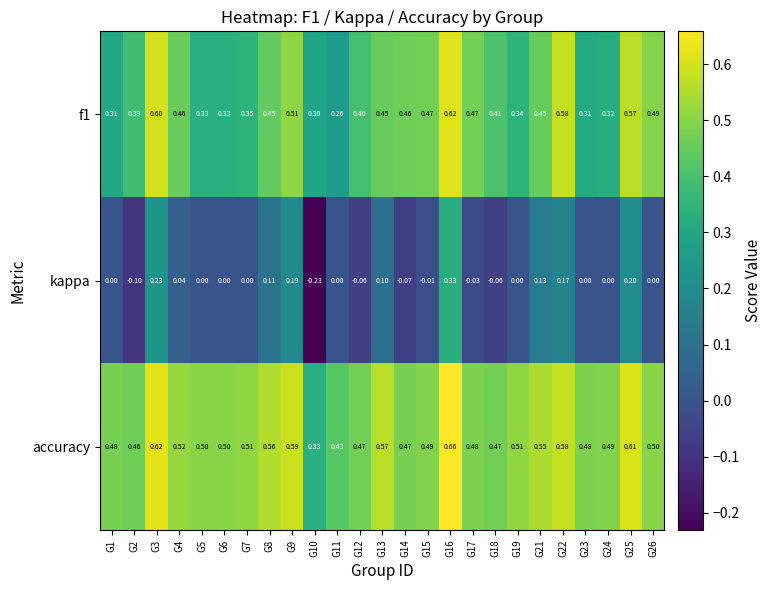

List the series in order of their overall mean, highest first.

accuracy, f1, kappa